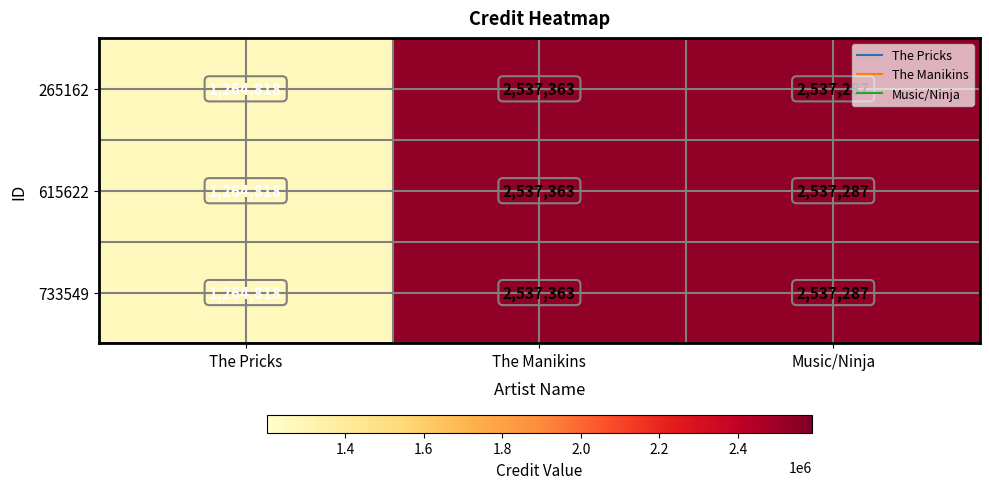

What is the total value across all series at The Pricks?

3794454